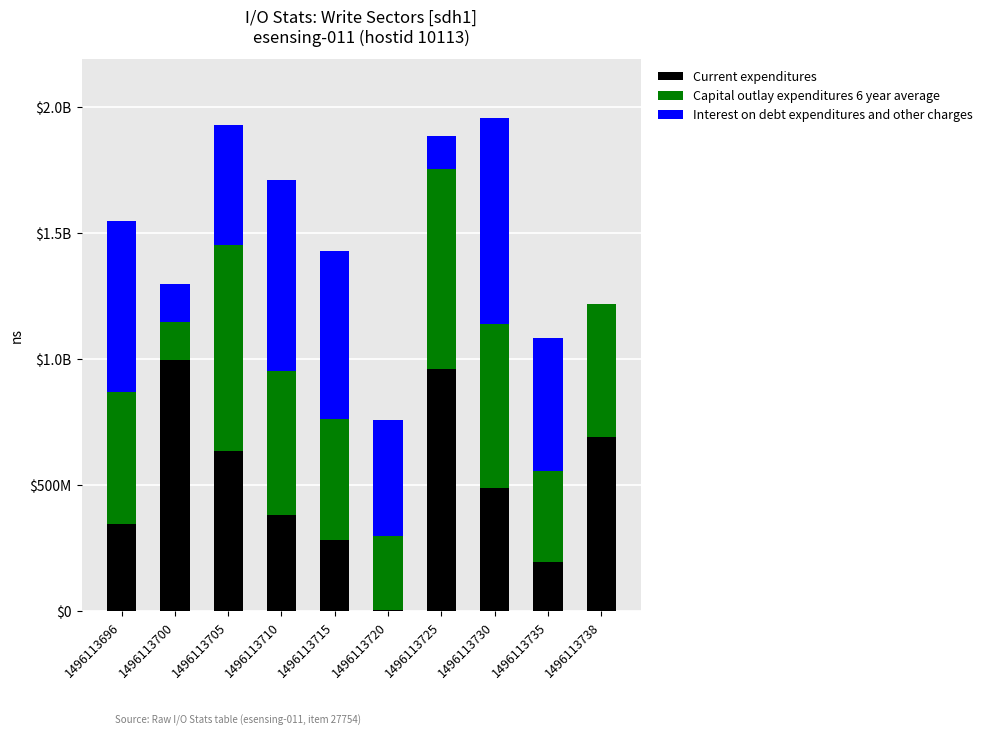

What are all the series names shown in the legend?

Current expenditures, Capital outlay expenditures 6 year average, Interest on debt expenditures and other charges